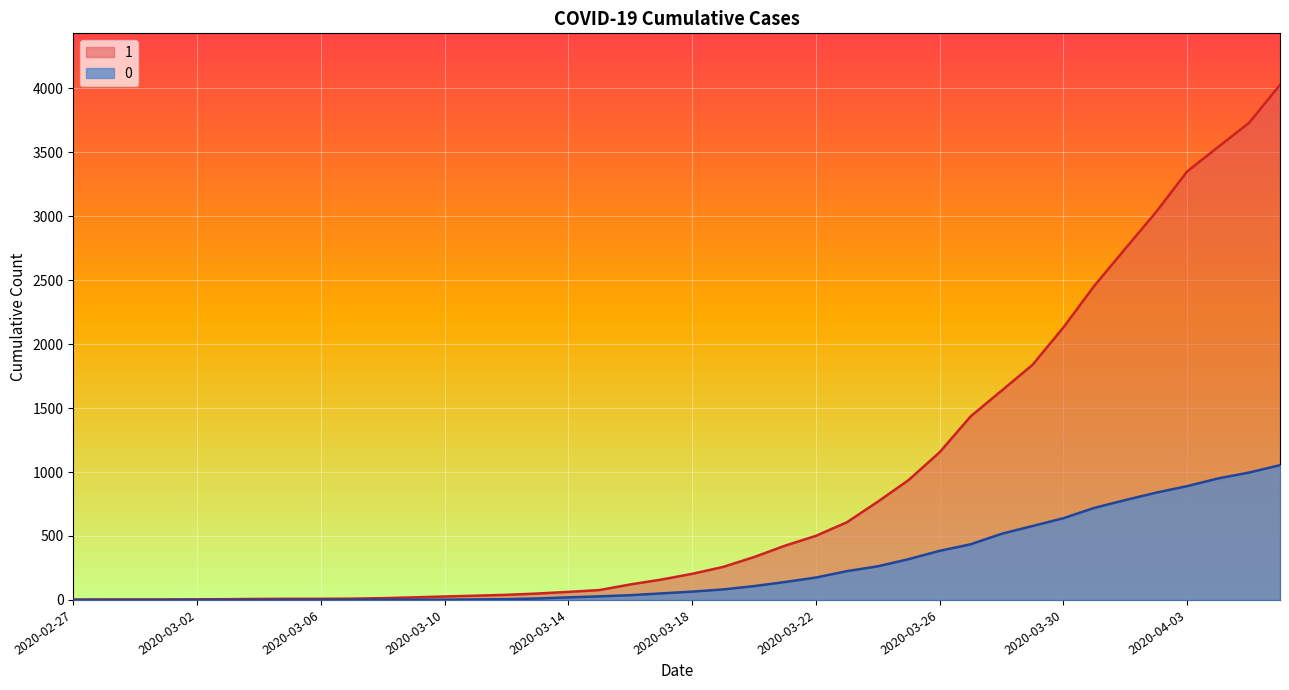

Is the value of 0 at 2020-03-30 greater than the value of 1 at 2020-03-20?

Yes